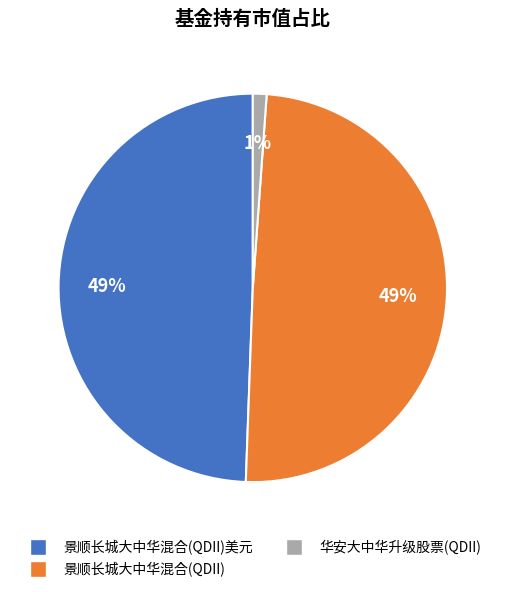

Is there a majority slice in this chart?

No